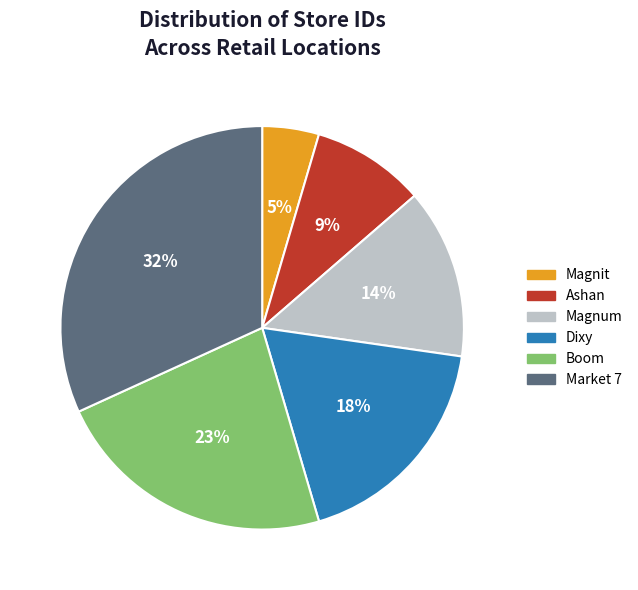

What percentage is the Magnum slice, to the nearest percent?

14%